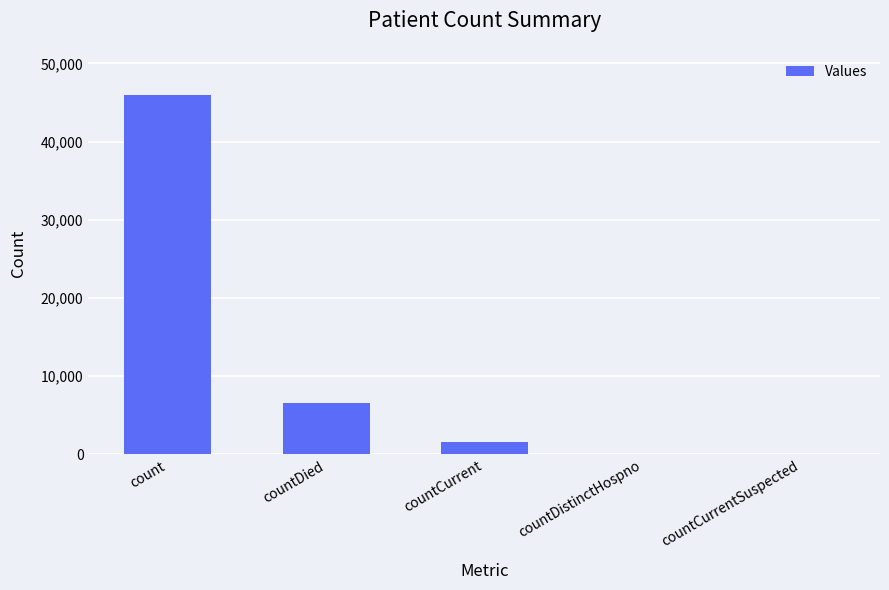

How many data points does each series have?

5